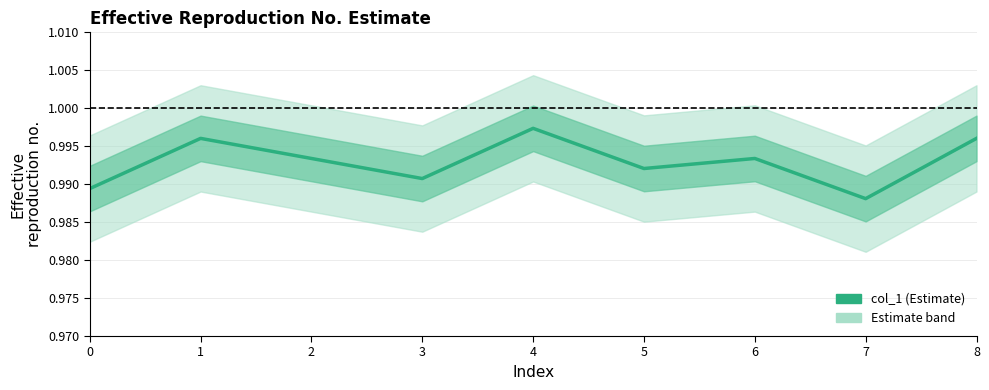

Count the number of data series in this chart.

1